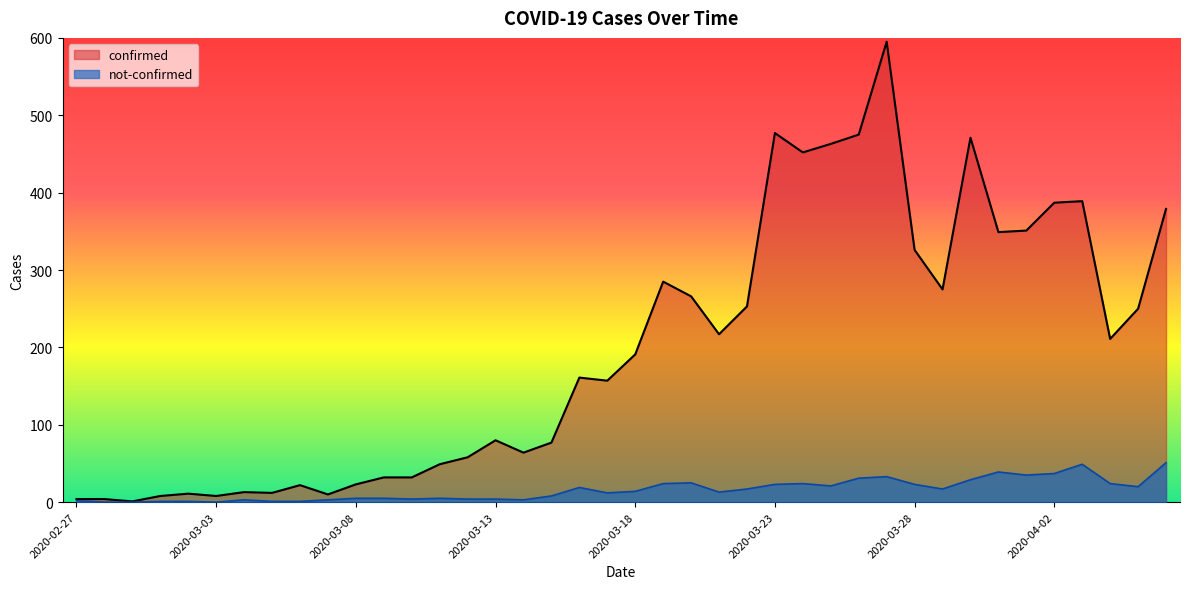

What is the difference between the not-confirmed values at 2020-03-25 and 2020-03-19?

3